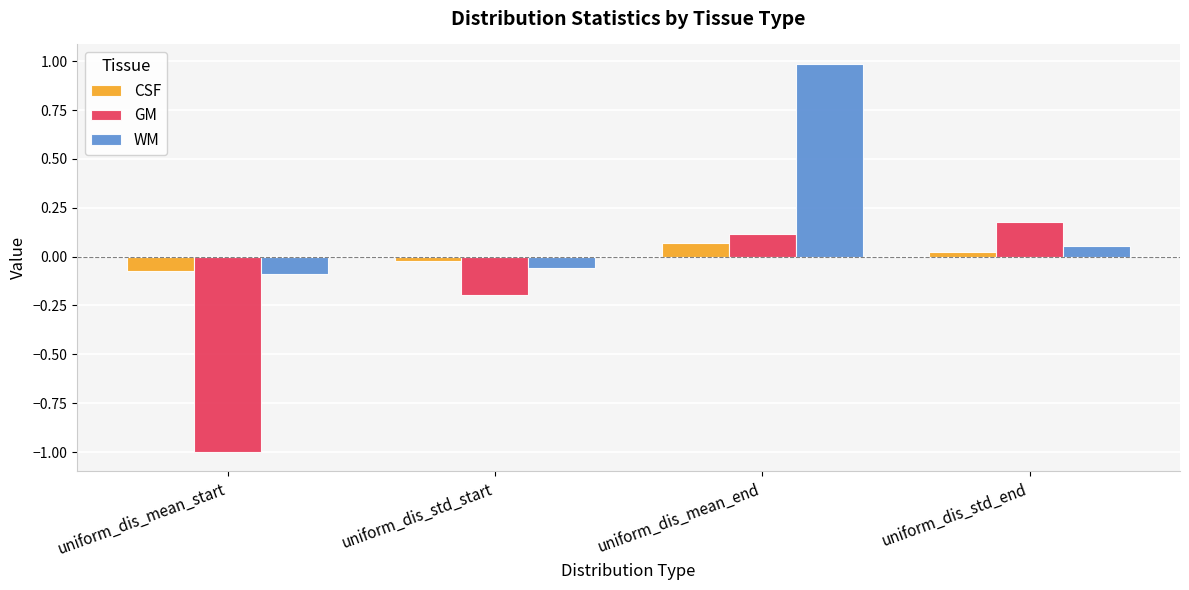

What is the minimum value shown in the chart?

-1.0